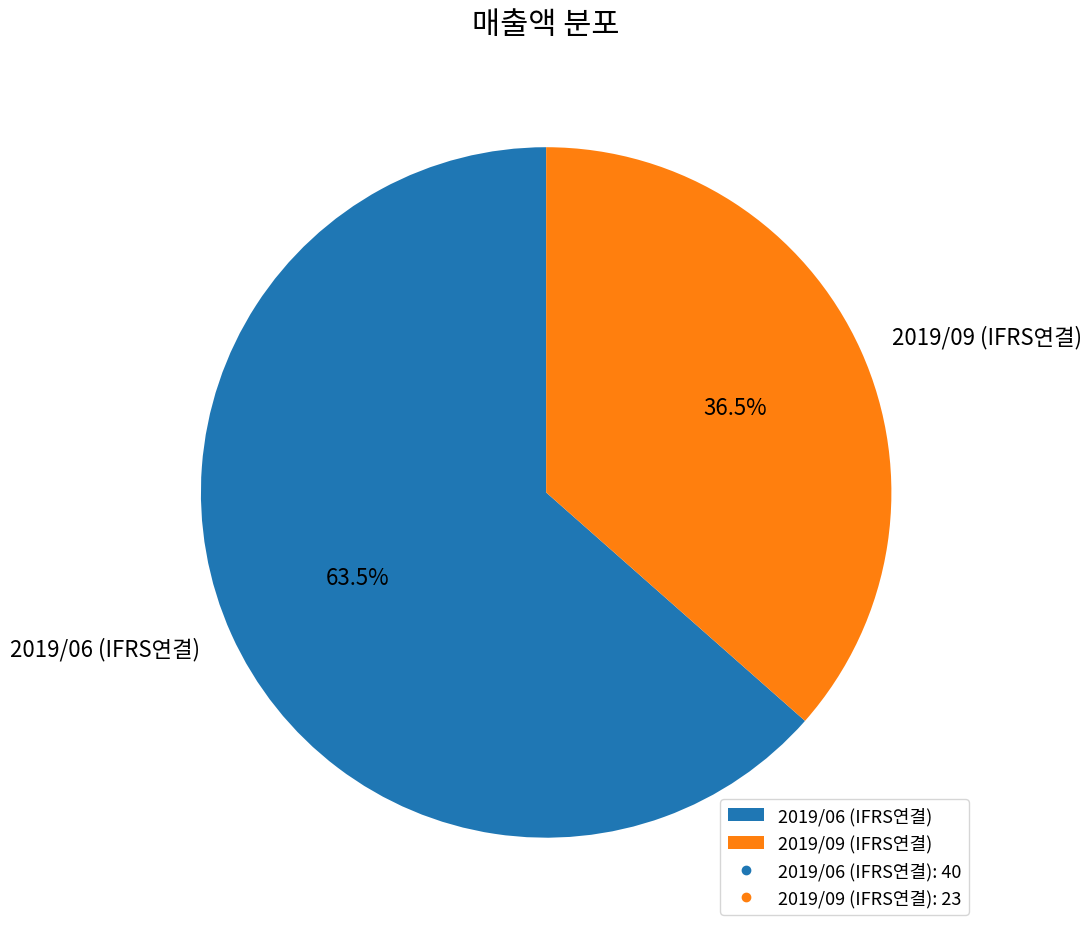

Rank the categories by value from lowest to highest.

2019/09 (IFRS연결), 2019/06 (IFRS연결)